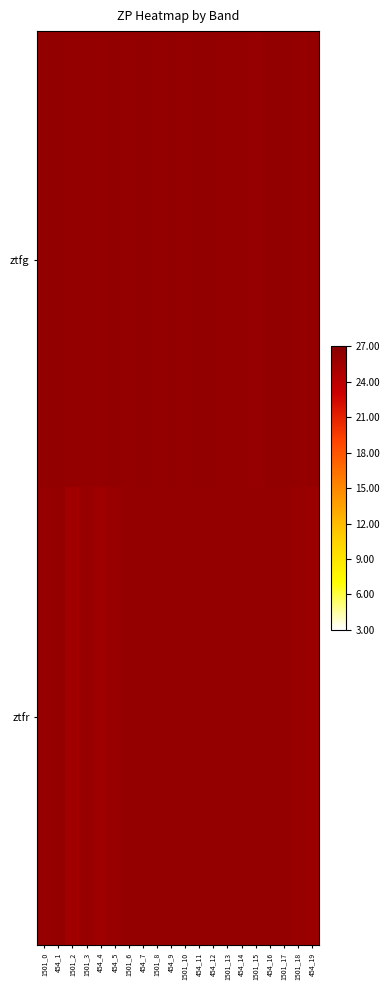

Which series has the widest spread of values?

ztfr